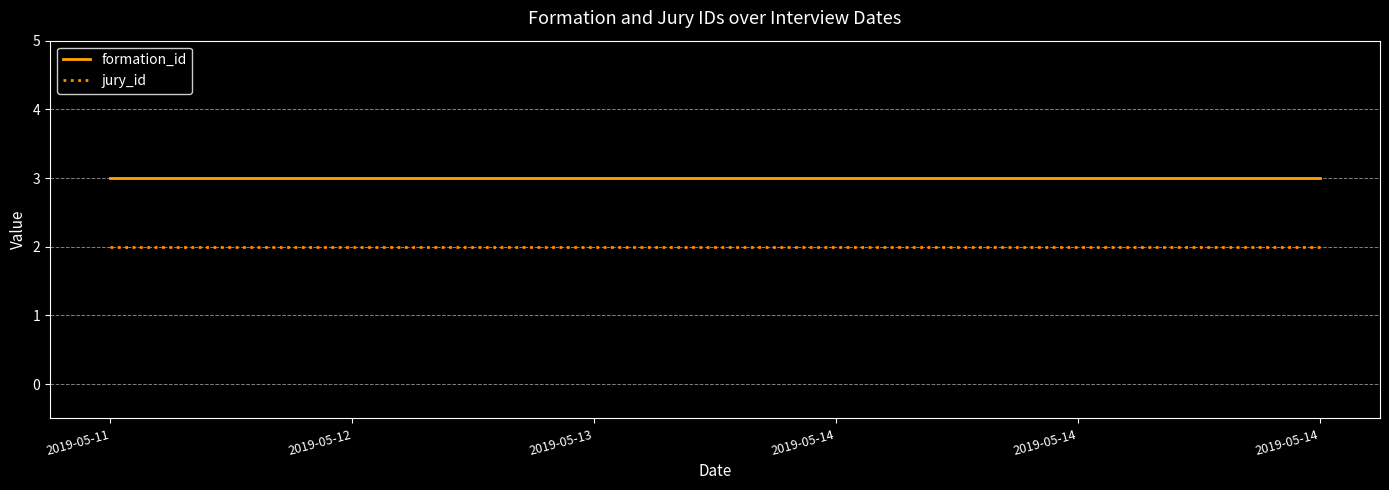

True or false: formation_id and jury_id cross at least once.

False